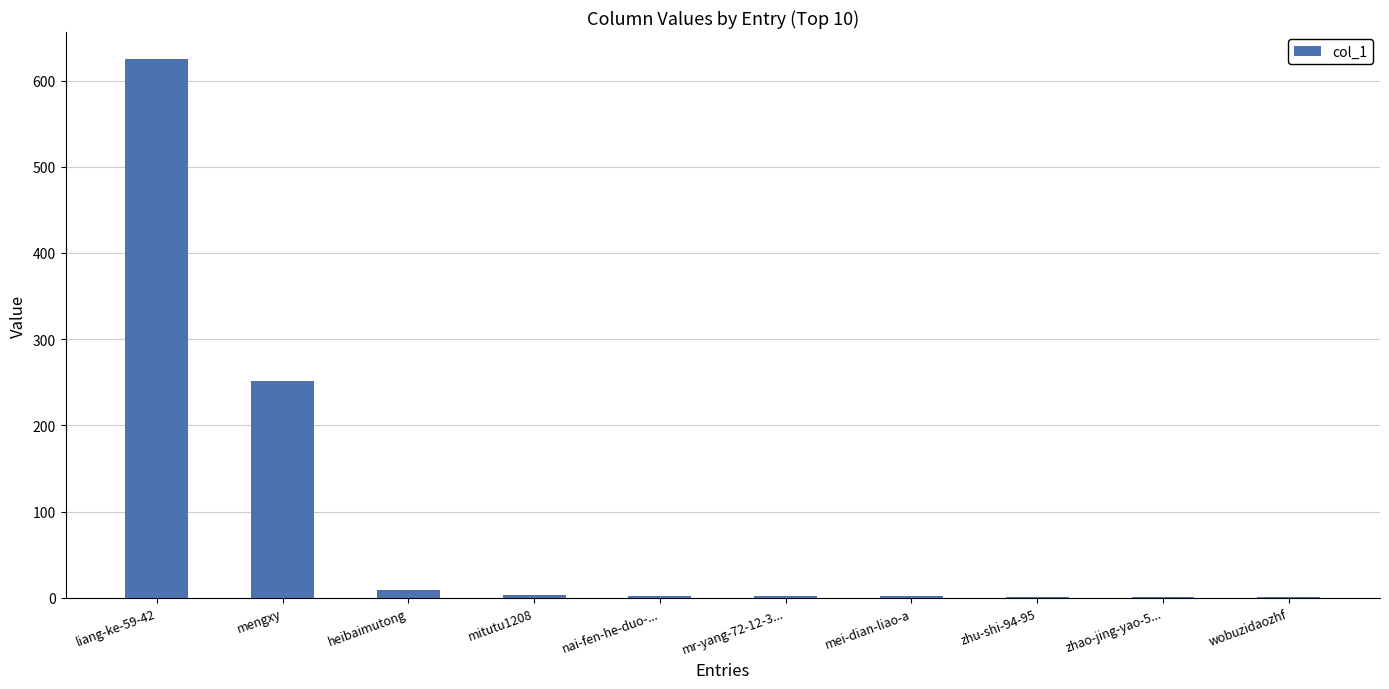

True or false: the data shows 251 at mengxy.

True